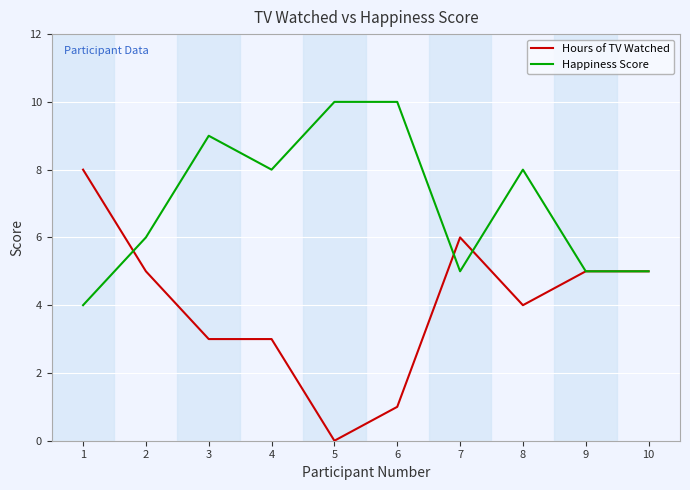

What is the sum of the Happiness Score values at 3 and 6?

19